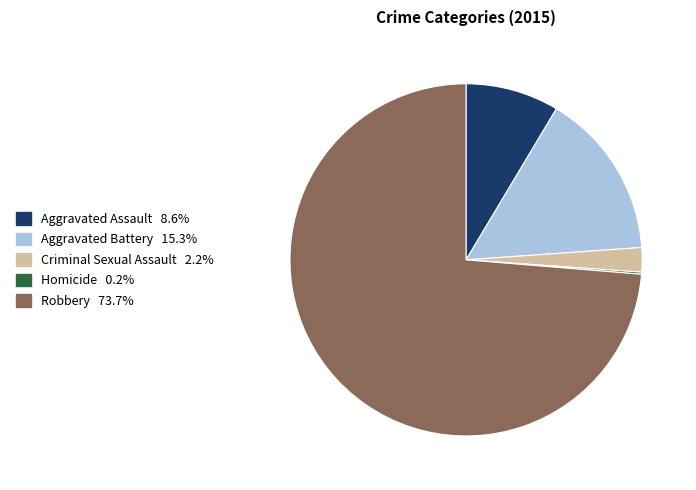

What is the largest slice in the pie chart?

Robbery